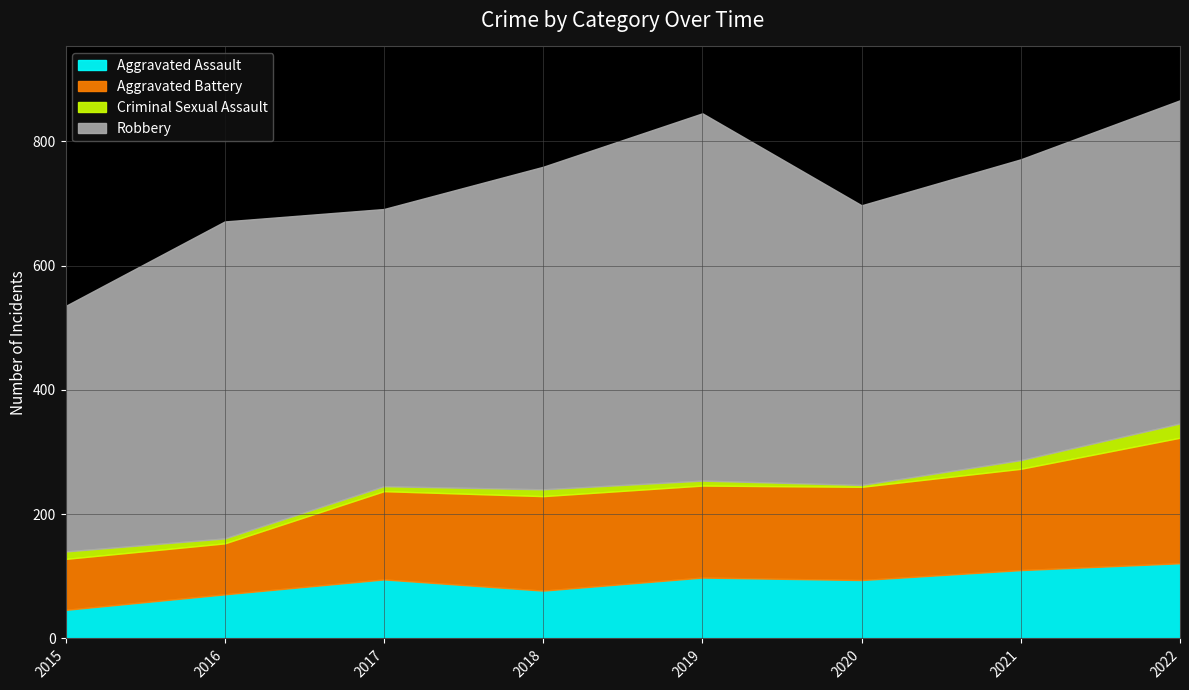

What is the maximum value for Aggravated Battery?

202